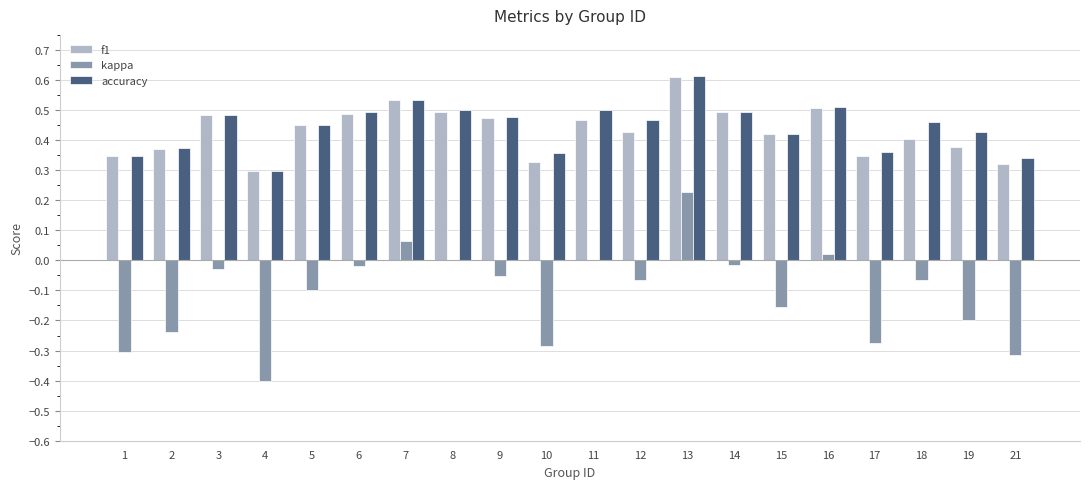

The kappa series shows 0.0 at 16. True or false?

True